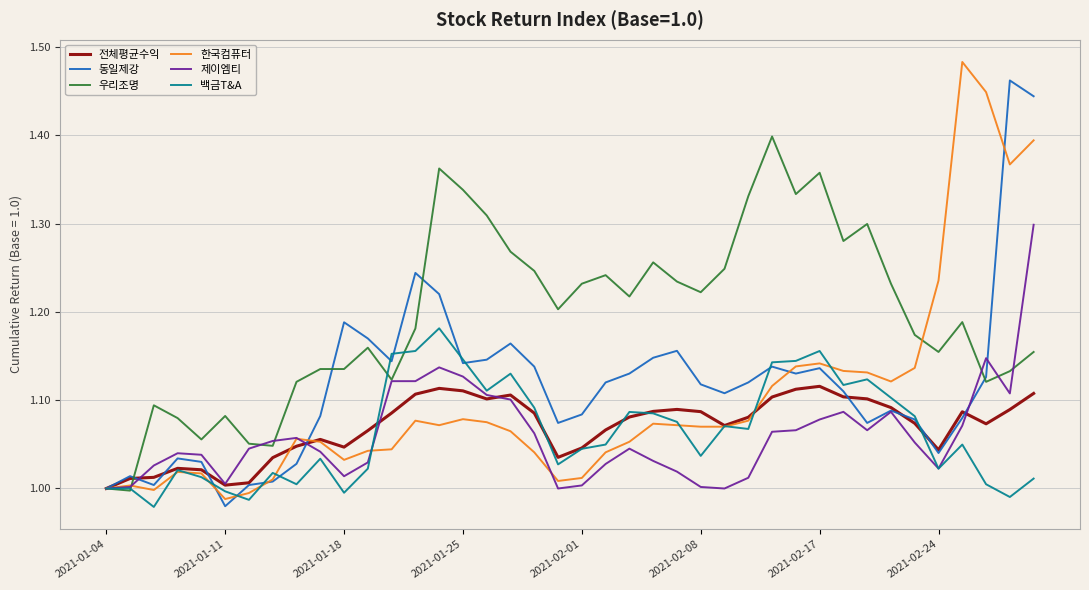

What are all the series names shown in the legend?

전체평균수익, 동일제강, 우리조명, 한국컴퓨터, 제이엠티, 백금T&A